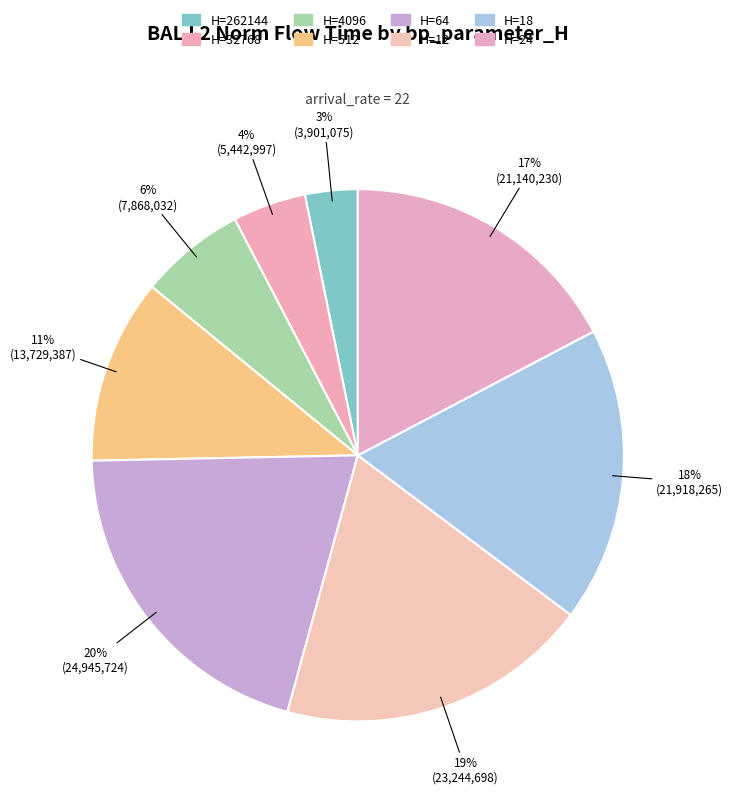

Rank the categories by value from lowest to highest.

262144, 32768, 4096, 512, 24, 18, 12, 64